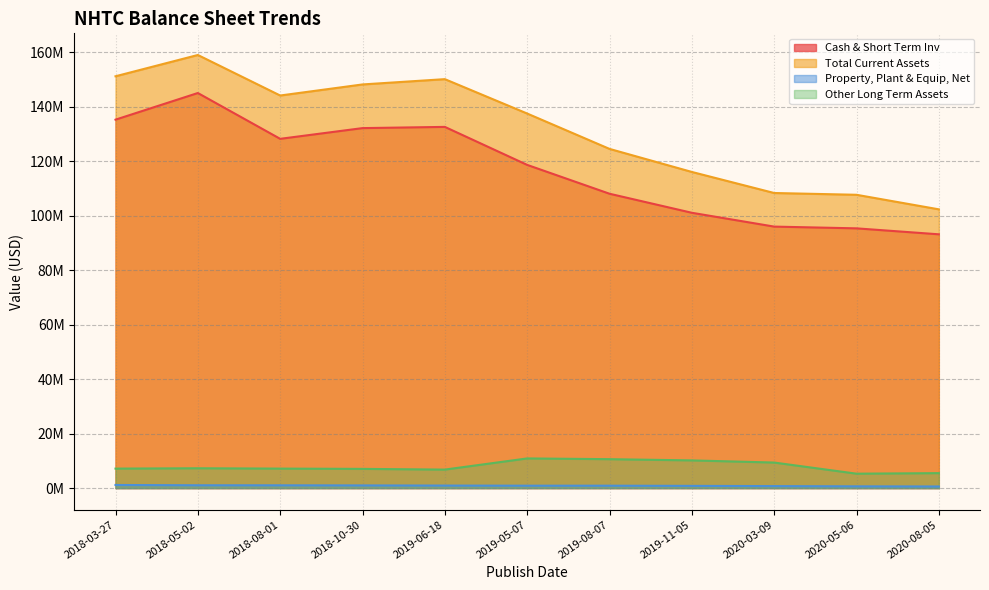

How many data points in Total Current Assets are above 137560000?

5